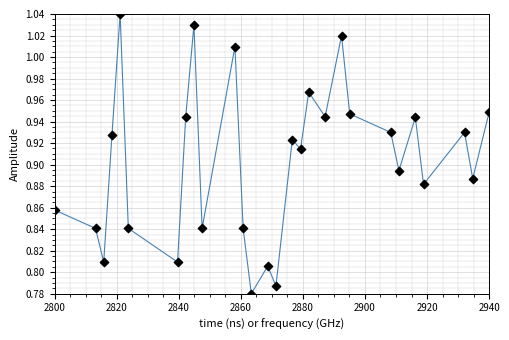

What is the difference between the maximum and minimum values?

0.3